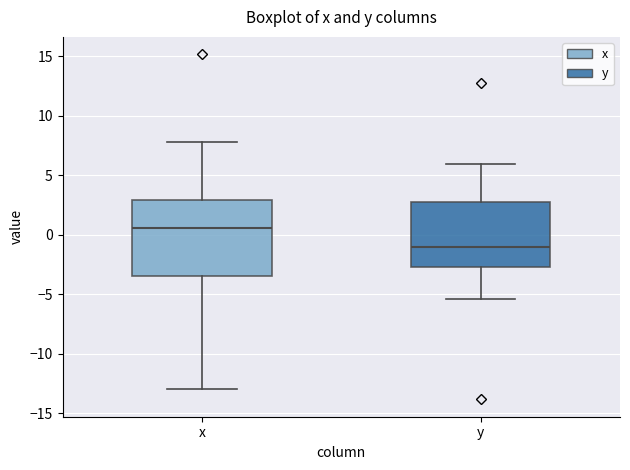

Which box's median line is the highest?

x